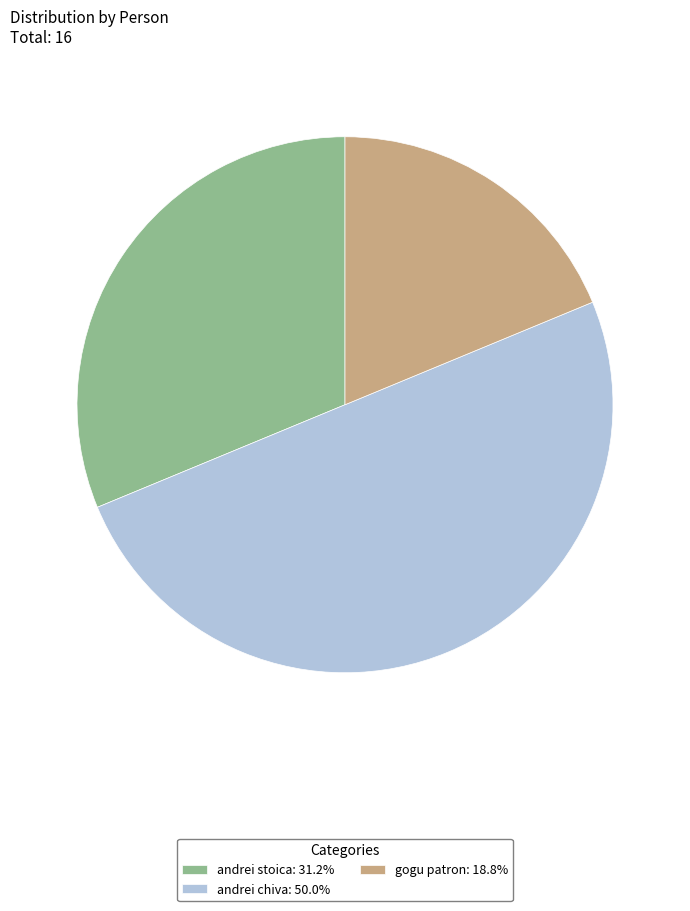

Is the sum of gogu patron: 18.8% and andrei chiva: 50.0% greater than half?

Yes